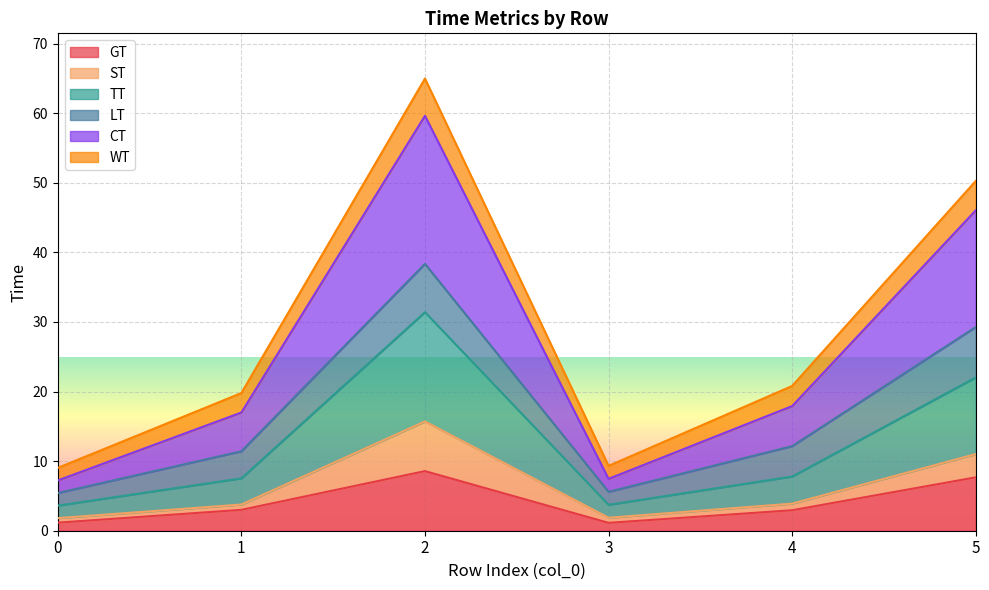

The value of GT at 4 is 2.9. True or false?

True